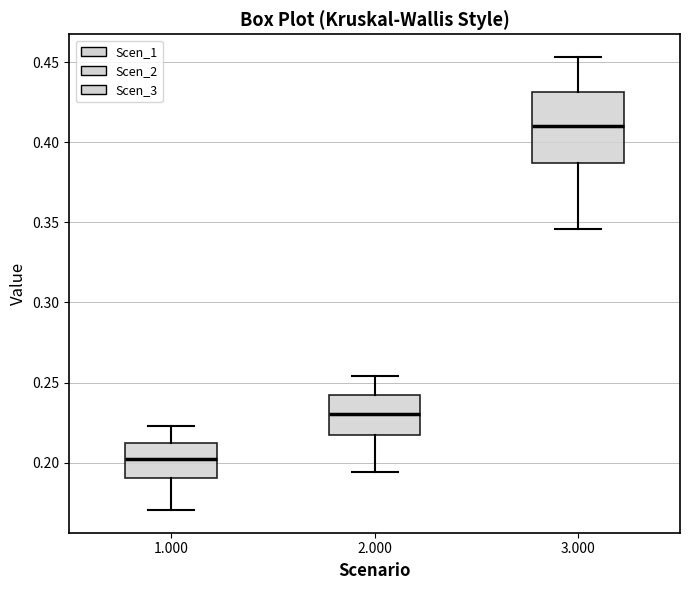

Where is the upper edge of the box at x = 2.000 on the y-axis? The values are not printed on the chart, so give them approximately, as read against the axis.

0.240